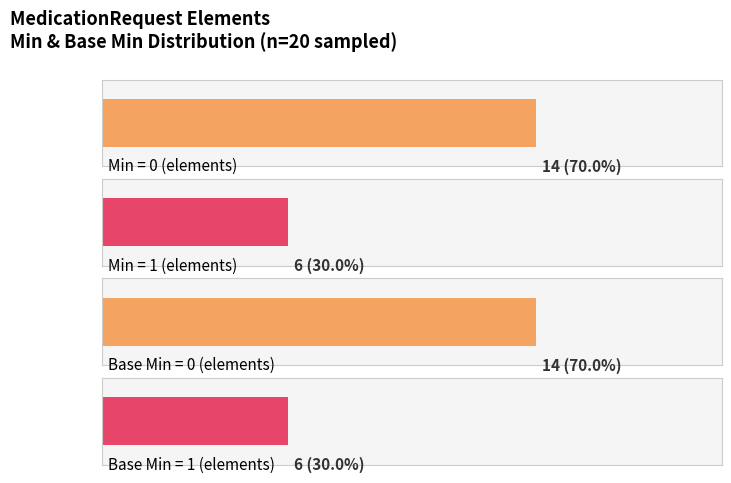

What is the maximum value for Base Min?

1